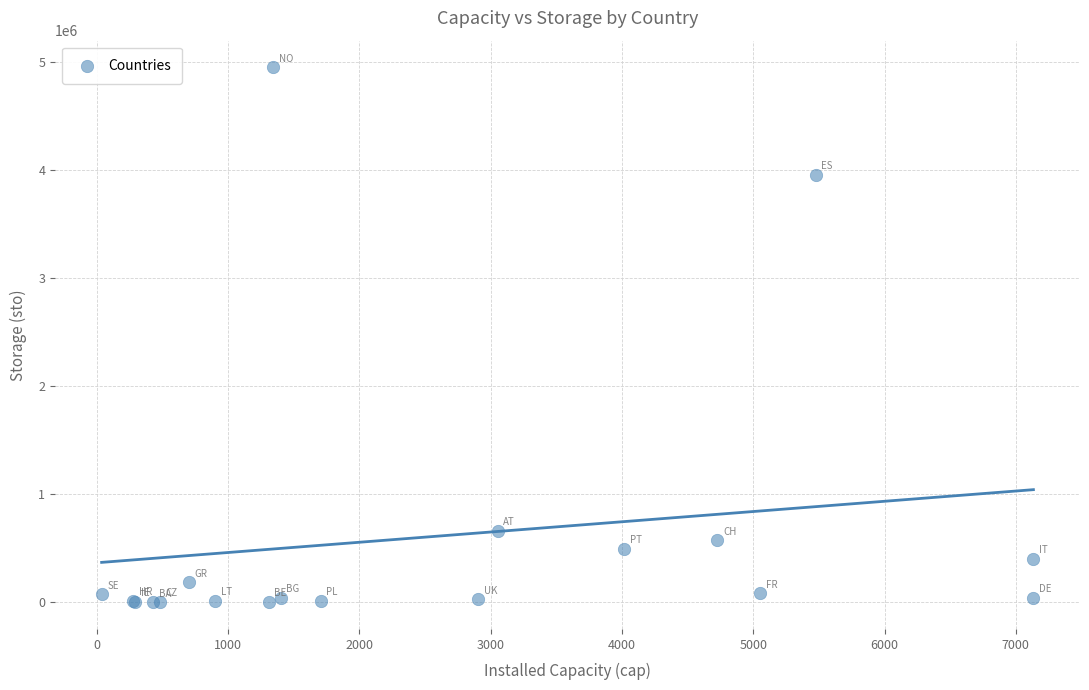

What Y value in the scatter plot is closest to 2476462?

3956593.0